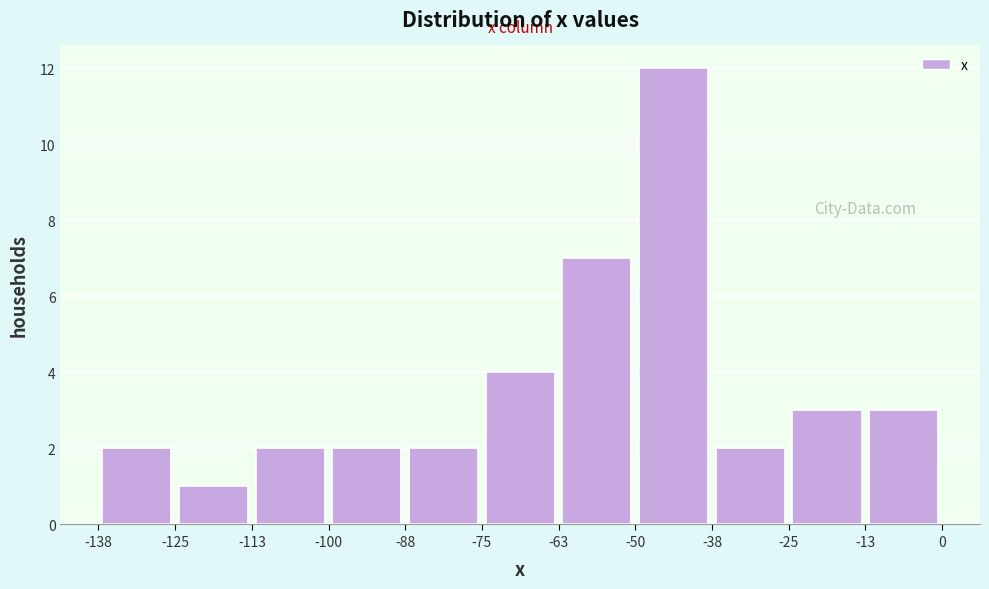

How tall is the bar that spans -13 to 0 on the x-axis? The values are not printed on the chart, so give them approximately, as read against the axis.

3